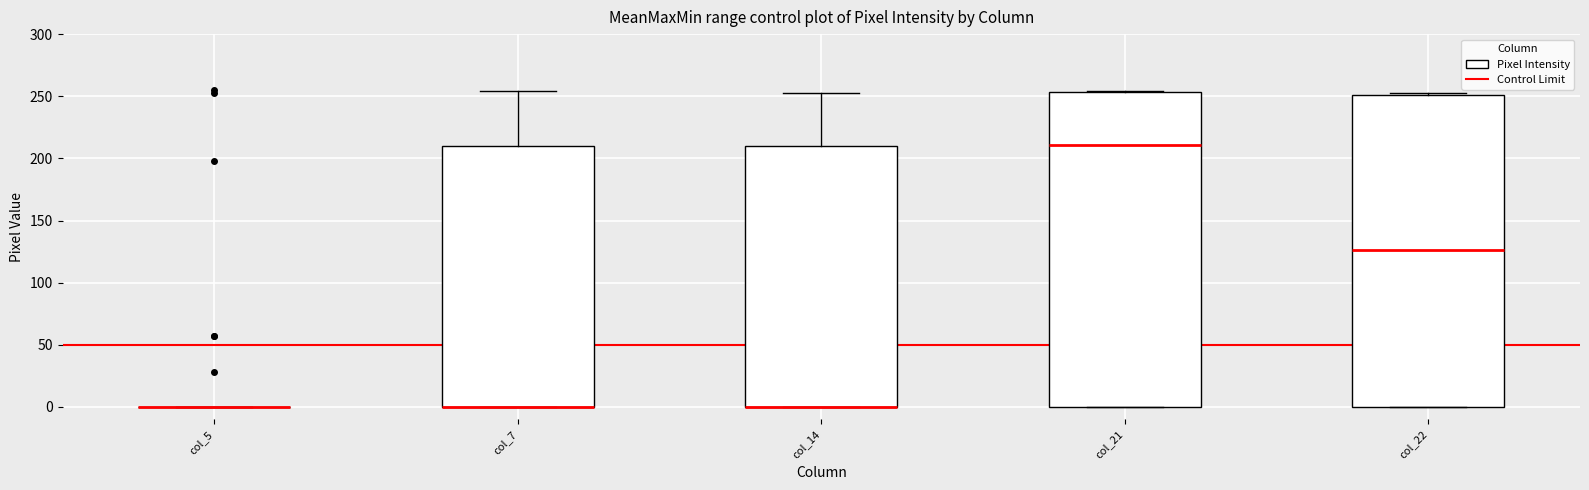

Reading left to right, read every box against the y-axis: the position of its median line, the range the box covers, and the ends of its whiskers. The values are not printed on the chart, so give them approximately, as read against the axis.

col_5: box collapsed to a line at 0, whiskers 0 to 0
col_7: median 0 (drawn on the box's lower edge), box 0 to 210, whiskers 0 to 255
col_14: median 0 (drawn on the box's lower edge), box 0 to 210, whiskers 0 to 255
col_21: median 210, box 0 to 255, whiskers 0 to 255
col_22: median 125, box 0 to 250, whiskers 0 to 255